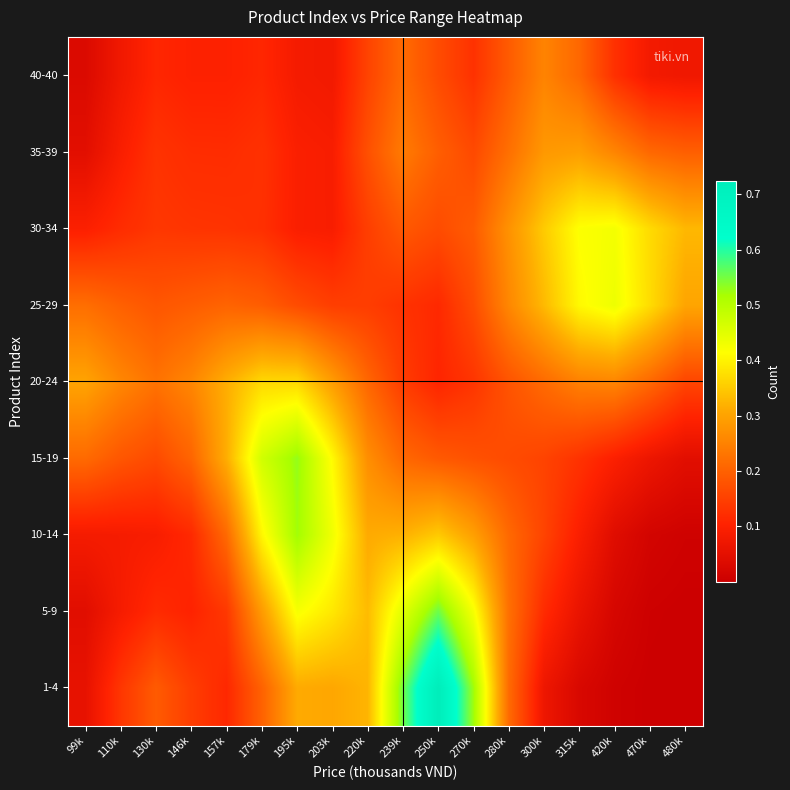

Reading left to right, extract all data points from this chart.

1-4: 99k=0.1	110k=0.1	130k=0.2	146k=0.1	157k=0.1	179k=0.2	195k=0.3	203k=0.3	220k=0.3	239k=0.6	250k=0.7	270k=0.5	280k=0.2	300k=0.1	315k=0.0	420k=0.0	470k=0.0	480k=0.0
5-9: 99k=0.0	110k=0.1	130k=0.1	146k=0.1	157k=0.1	179k=0.3	195k=0.4	203k=0.4	220k=0.3	239k=0.5	250k=0.6	270k=0.4	280k=0.2	300k=0.1	315k=0.1	420k=0.0	470k=0.0	480k=0.0
10-14: 99k=0.1	110k=0.1	130k=0.1	146k=0.1	157k=0.2	179k=0.4	195k=0.5	203k=0.4	220k=0.3	239k=0.3	250k=0.4	270k=0.3	280k=0.2	300k=0.2	315k=0.1	420k=0.0	470k=0.0	480k=0.0
15-19: 99k=0.2	110k=0.2	130k=0.2	146k=0.2	157k=0.3	179k=0.5	195k=0.5	203k=0.4	220k=0.3	239k=0.2	250k=0.2	270k=0.2	280k=0.2	300k=0.2	315k=0.1	420k=0.1	470k=0.1	480k=0.0
20-24: 99k=0.3	110k=0.3	130k=0.2	146k=0.3	157k=0.3	179k=0.4	195k=0.4	203k=0.3	220k=0.2	239k=0.1	250k=0.1	270k=0.1	280k=0.2	300k=0.2	315k=0.2	420k=0.3	470k=0.2	480k=0.2
25-29: 99k=0.2	110k=0.2	130k=0.2	146k=0.2	157k=0.2	179k=0.2	195k=0.2	203k=0.1	220k=0.1	239k=0.1	250k=0.1	270k=0.2	280k=0.3	300k=0.3	315k=0.4	420k=0.4	470k=0.4	480k=0.3
30-34: 99k=0.1	110k=0.1	130k=0.1	146k=0.1	157k=0.1	179k=0.1	195k=0.1	203k=0.1	220k=0.1	239k=0.2	250k=0.2	270k=0.2	280k=0.3	300k=0.4	315k=0.4	420k=0.4	470k=0.4	480k=0.3
35-39: 99k=0.0	110k=0.1	130k=0.1	146k=0.1	157k=0.1	179k=0.1	195k=0.1	203k=0.1	220k=0.2	239k=0.2	250k=0.2	270k=0.2	280k=0.2	300k=0.3	315k=0.3	420k=0.3	470k=0.2	480k=0.2
40-40: 99k=0.0	110k=0.1	130k=0.1	146k=0.1	157k=0.1	179k=0.1	195k=0.1	203k=0.1	220k=0.2	239k=0.2	250k=0.2	270k=0.1	280k=0.2	300k=0.3	315k=0.2	420k=0.1	470k=0.1	480k=0.1